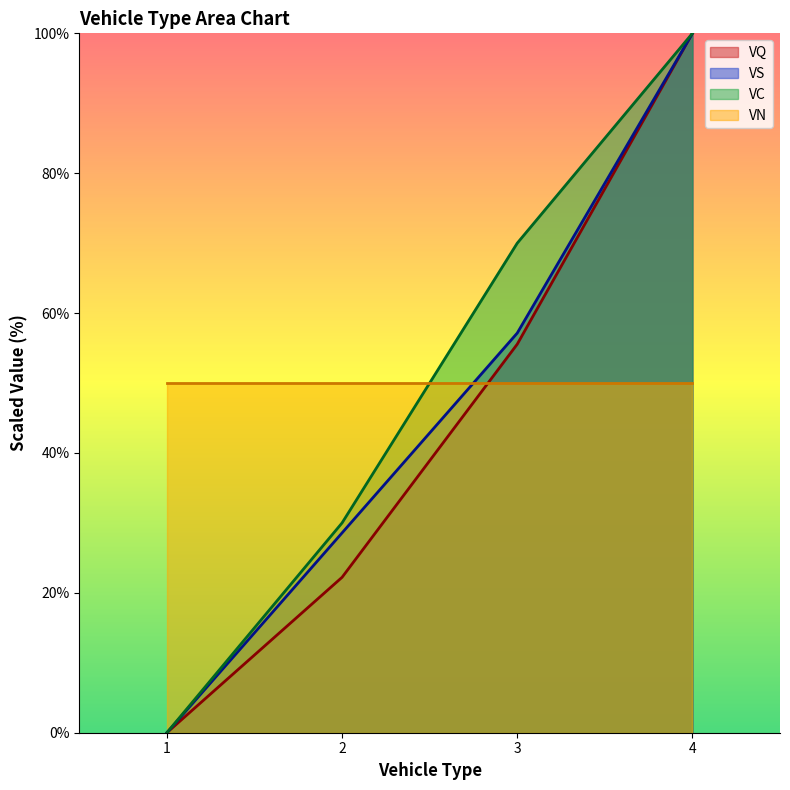

Which label corresponds to the largest value in the chart?

4